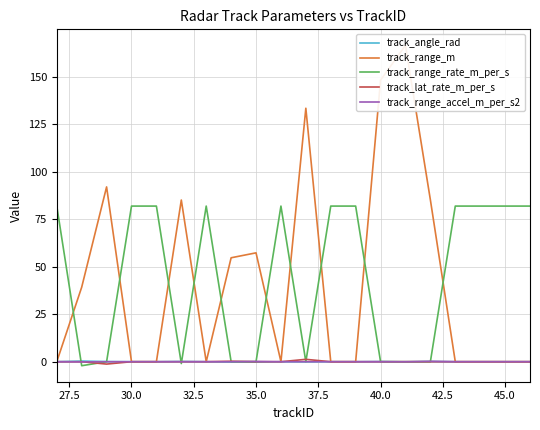

Rank the series by their maximum value, from lowest to highest.

track_range_accel_m_per_s2, track_angle_rad, track_lat_rate_m_per_s, track_range_rate_m_per_s, track_range_m